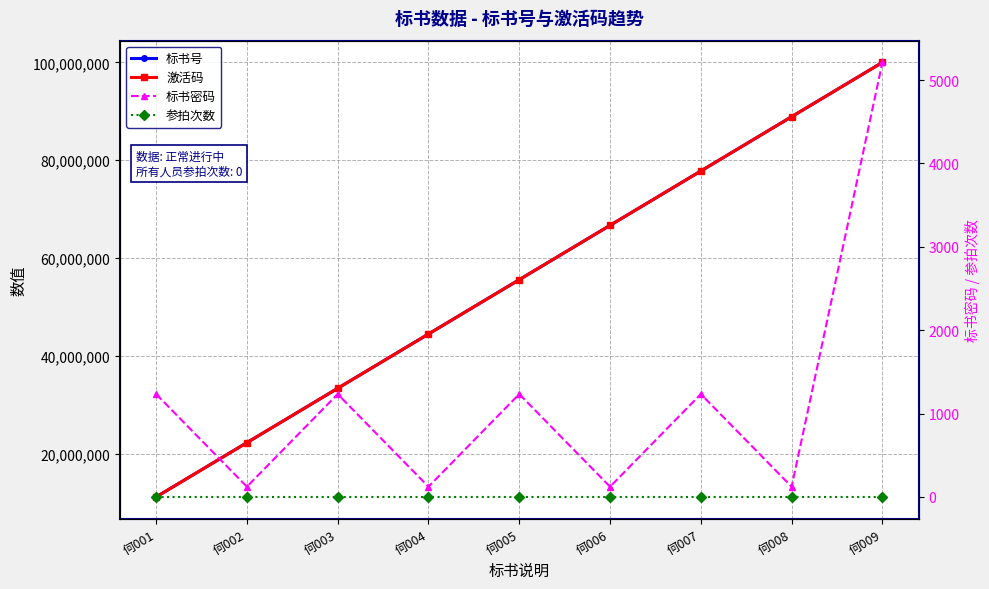

At which label is 激活码 closest to 55555555?

何005